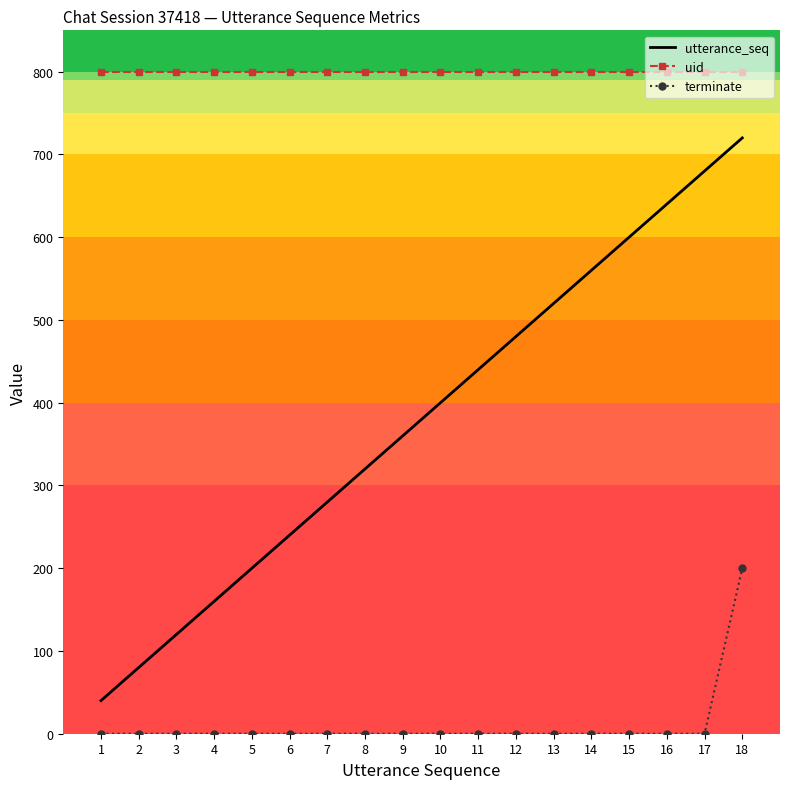

List the labels in order of utterance_seq value, smallest first.

1, 2, 3, 4, 5, 6, 7, 8, 9, 10, 11, 12, 13, 14, 15, 16, 17, 18